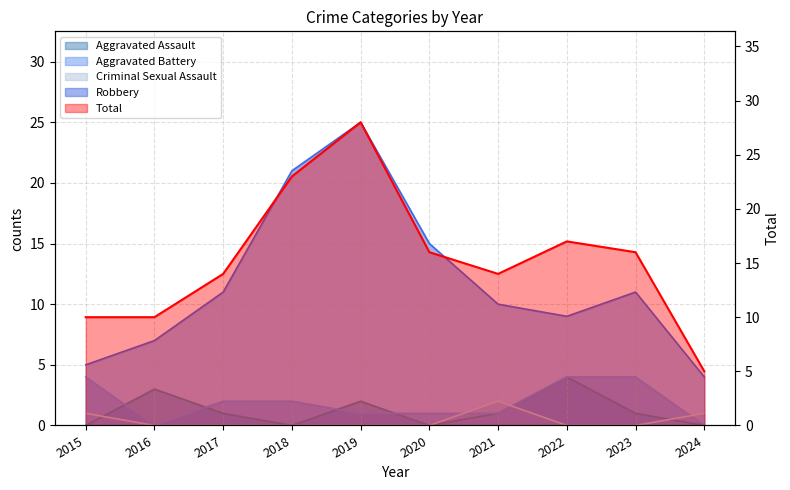

True or false: the data shows 23 at 2018.

True